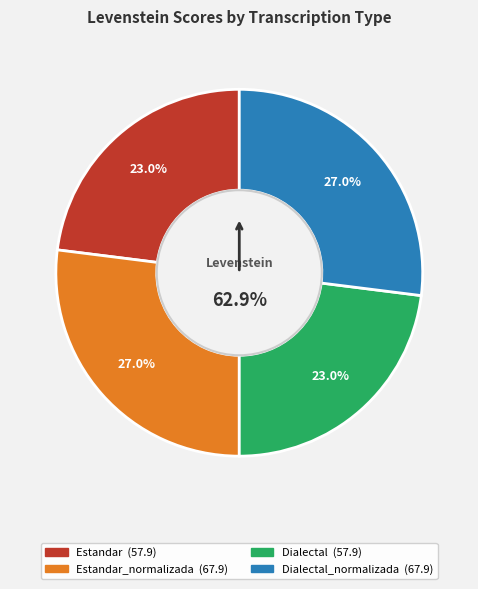

How many segments does this pie chart have?

4